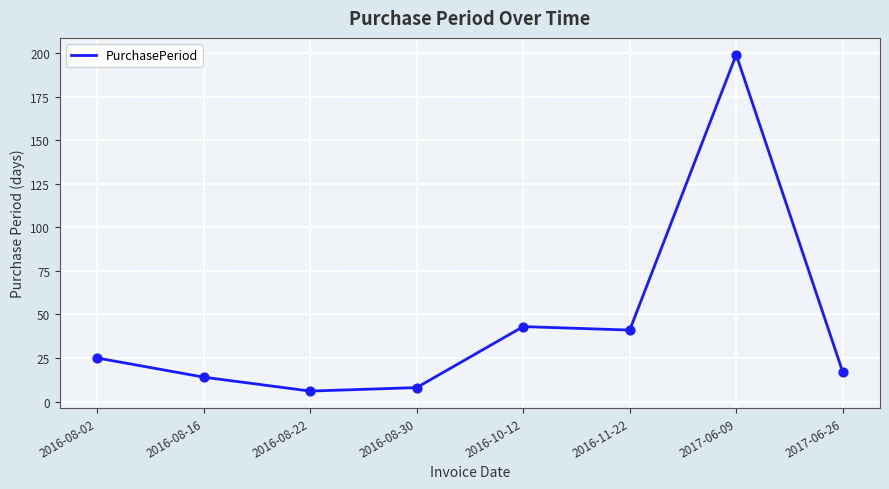

What is the ratio of the value at 2016-08-02 to the value at 2016-10-12?

0.6